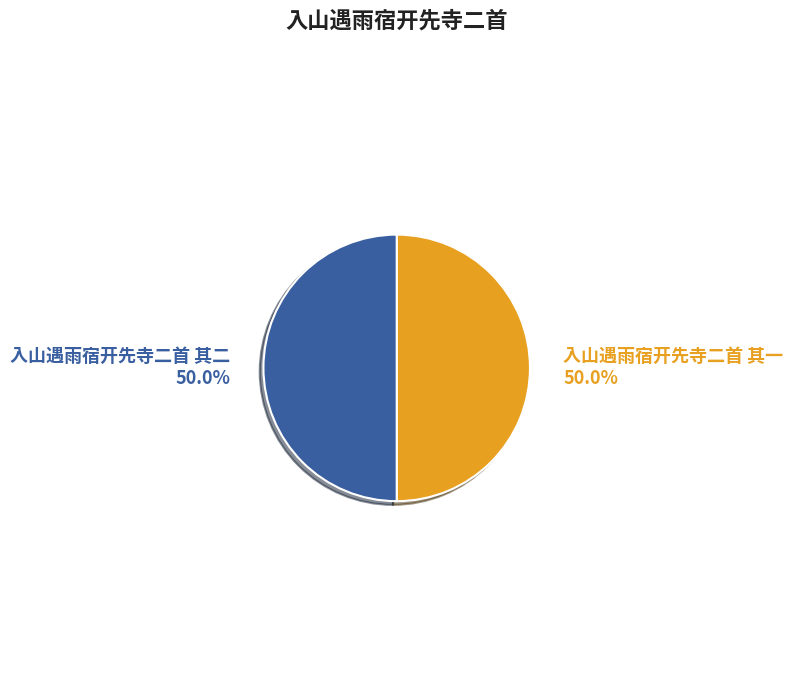

To the nearest percent, what portion does 入山遇雨宿开先寺二首 其一 represent?

50%